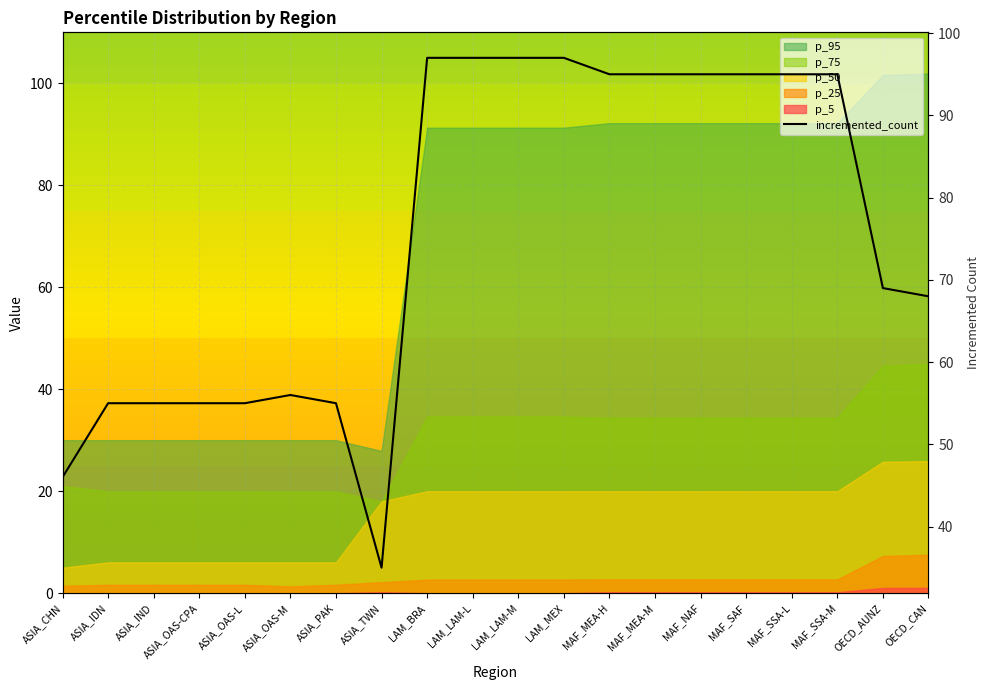

What value does the data have at LAM_MEX?

97